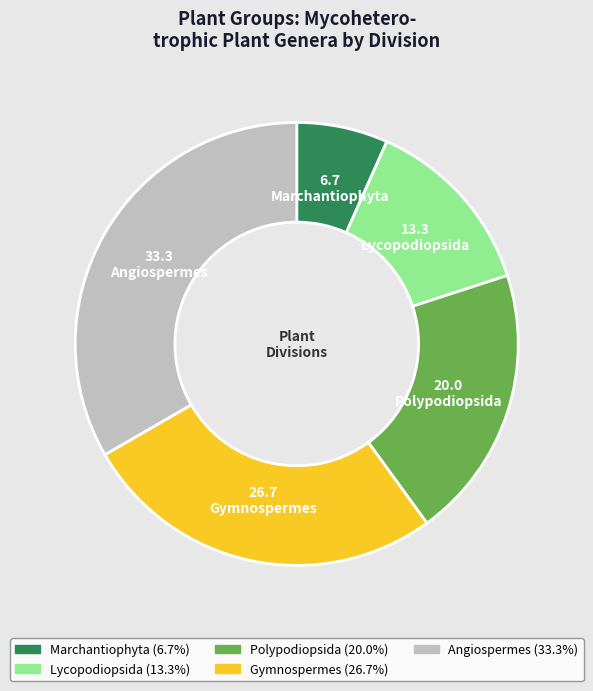

Does any single category account for the majority?

No